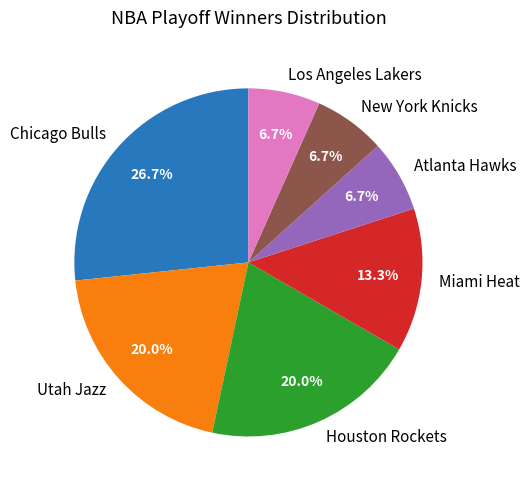

Is New York Knicks the majority of the pie?

No